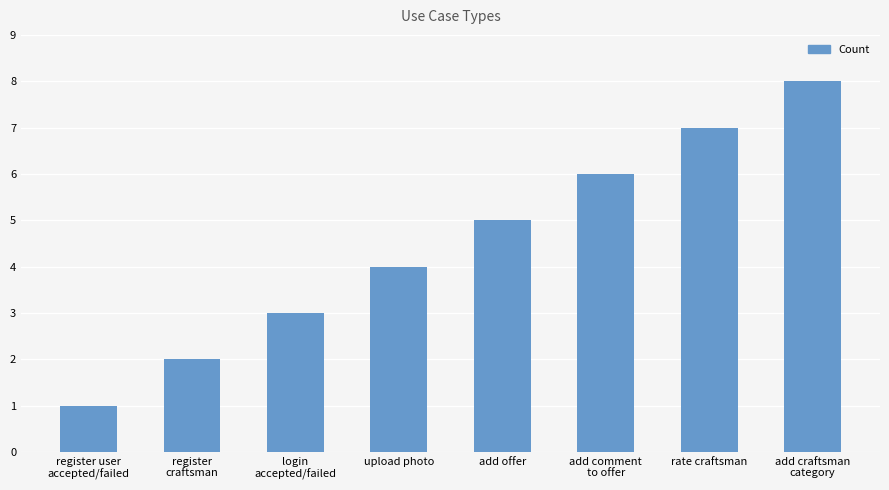

Are the bars grouped side by side (vs. stacked)?

No